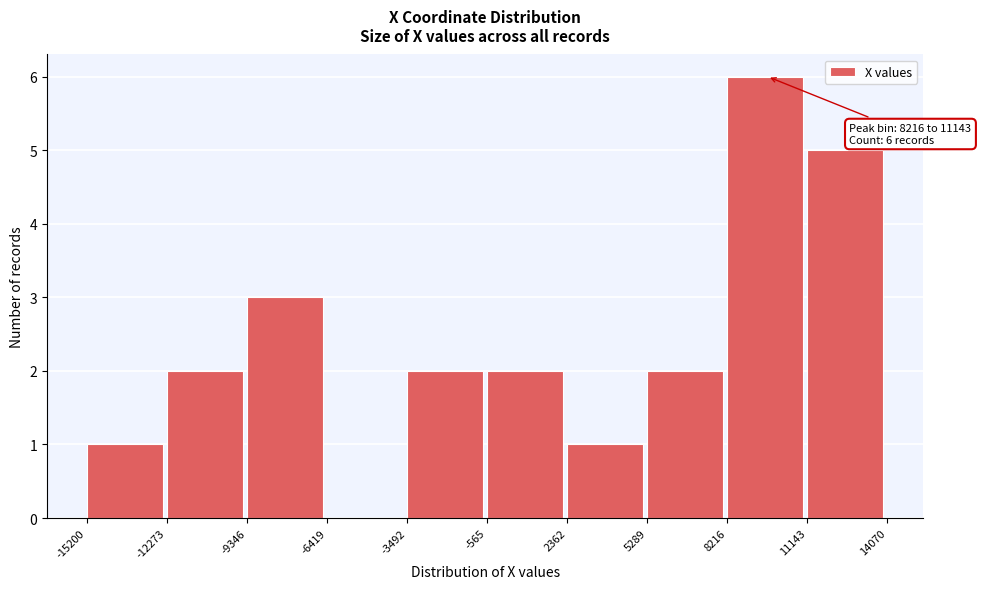

Over which range of the x-axis is the bar tallest?

8216 to 11143